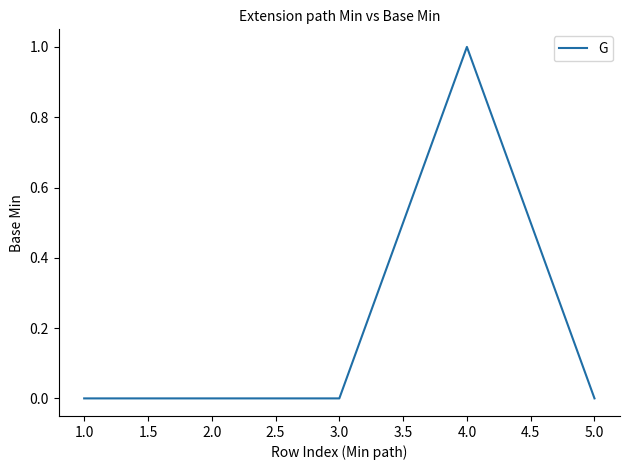

How many categories are shown in the chart?

5